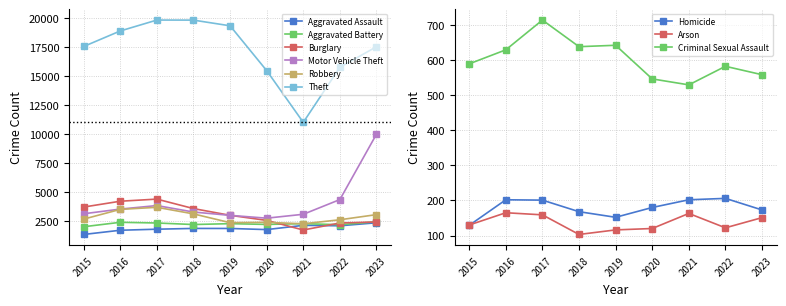

Between 2015 and 2021, which is larger?

2021